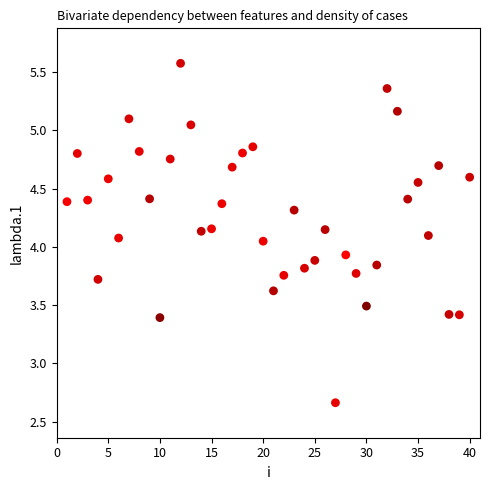

What is the range of Y values (max minus min)?

2.9